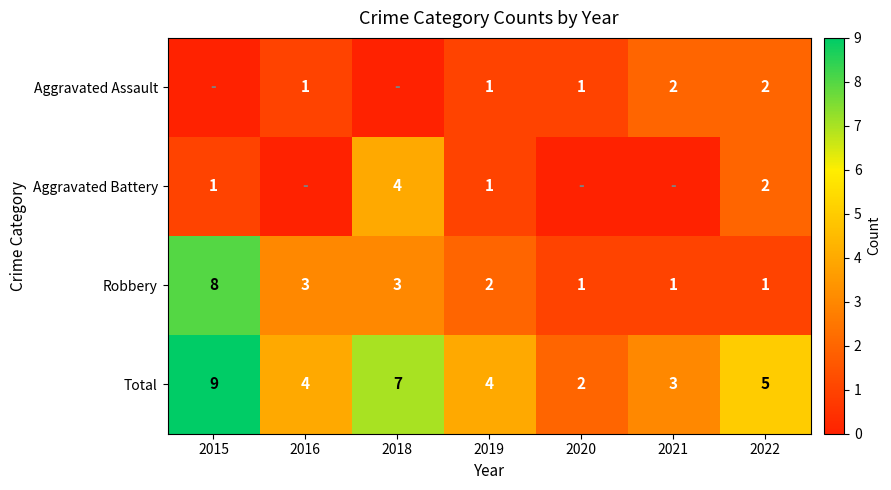

What value does the Robbery series have at 2015?

8